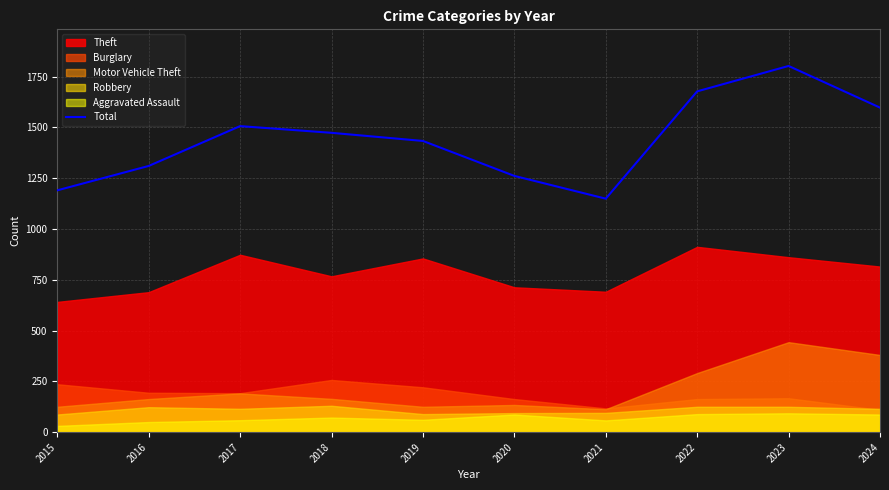

How many points are higher than both their immediate neighbors (excluding endpoints)?

2